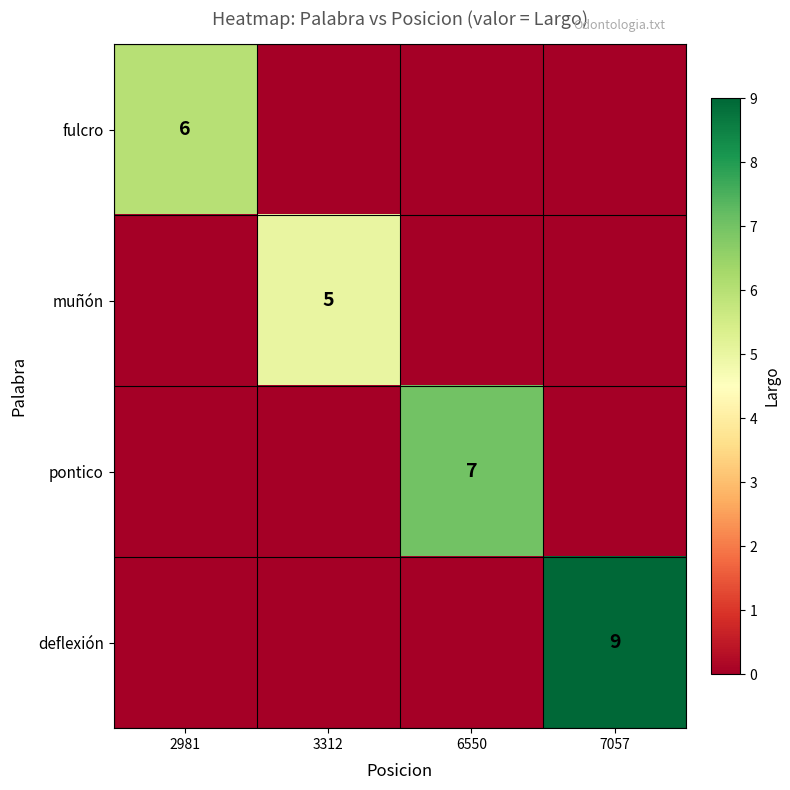

Is it true that muñón equals 5 at 3312?

True